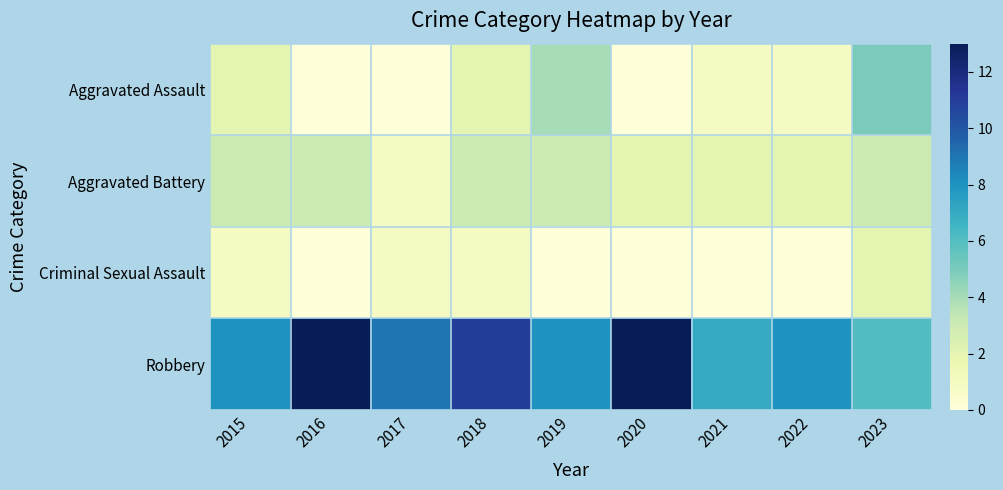

How many categories are shown in the chart?

9